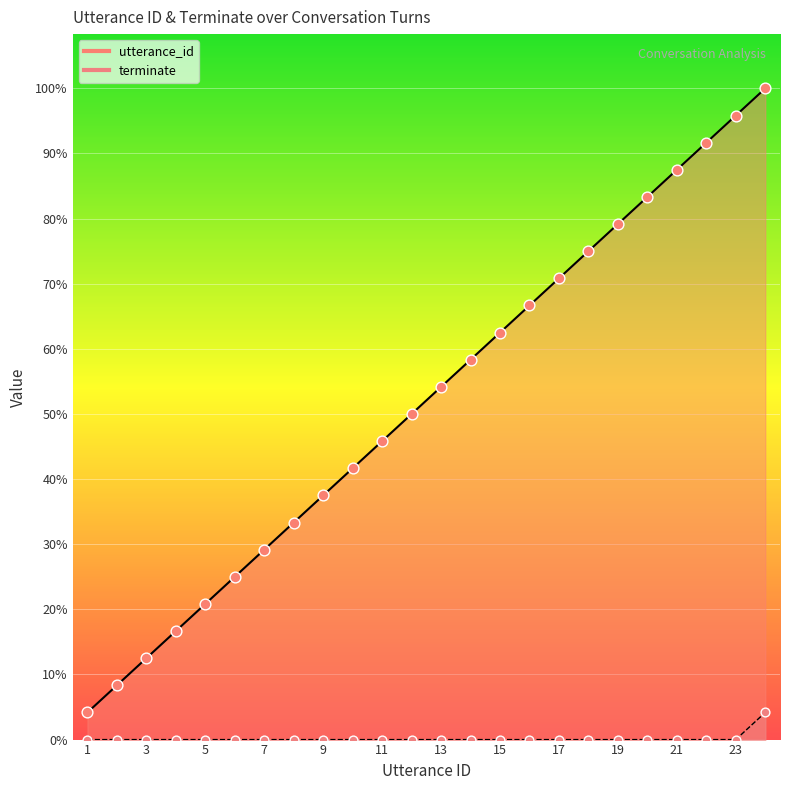

At how many categories does at least one series exceed 10?

14